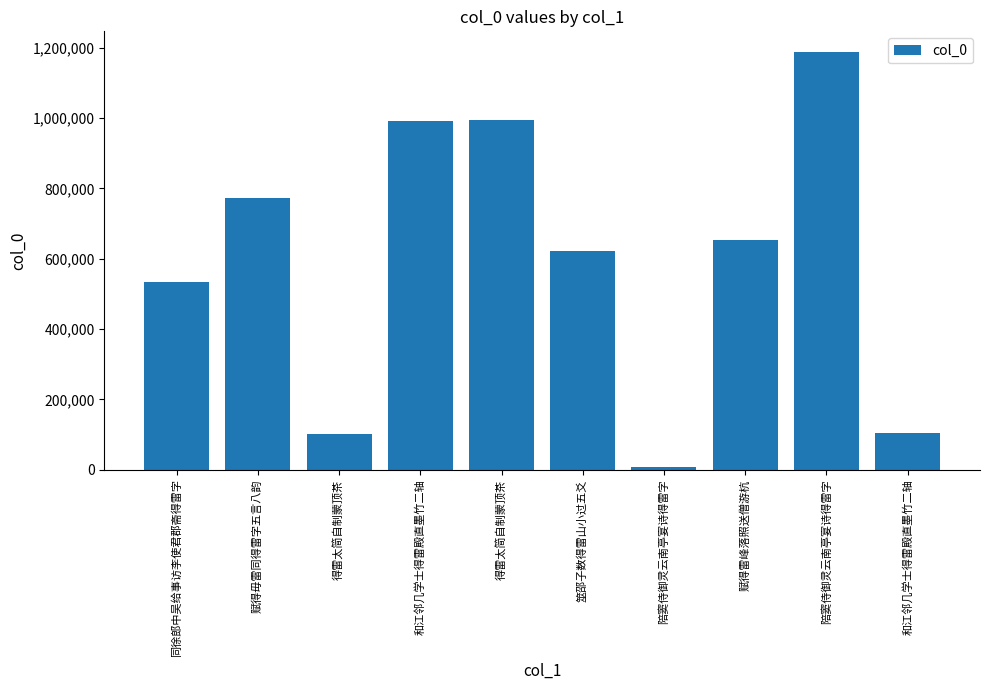

The chart shows a value of 1187059 at 陪窦侍御灵云南亭宴诗得雷字. True or false?

True